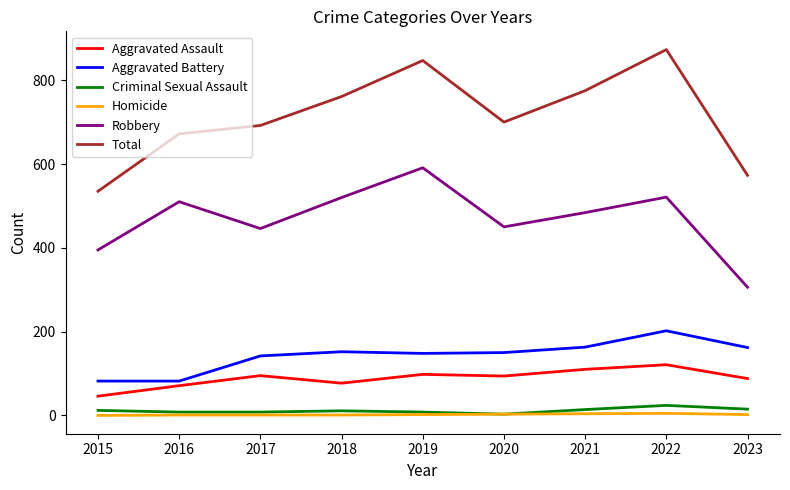

The Aggravated Battery series shows 163 at 2021. True or false?

True